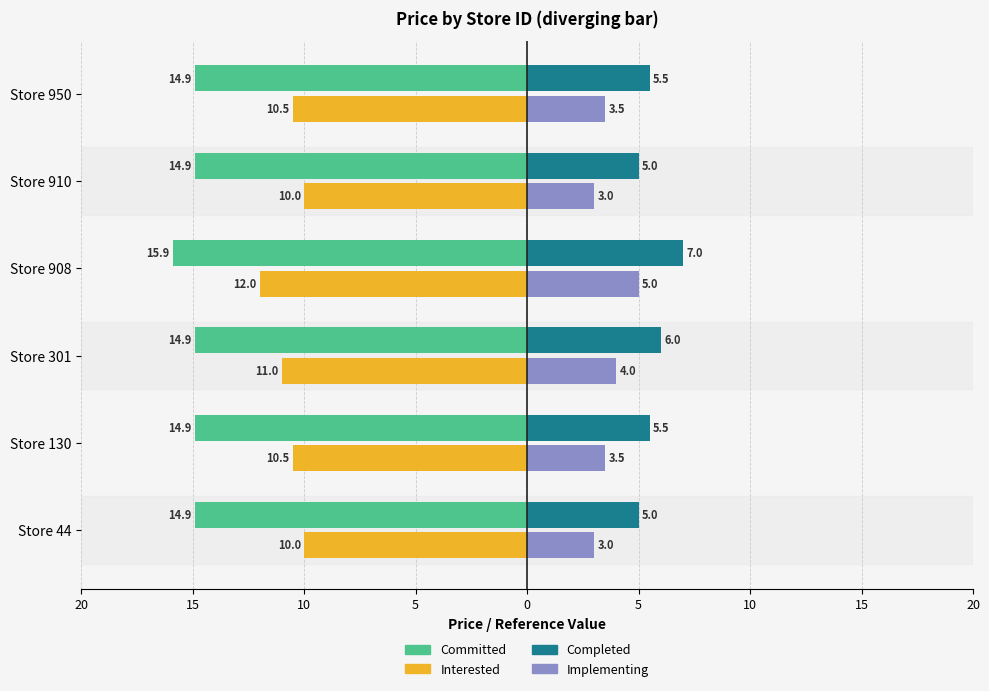

What are all the series names shown in the legend?

Committed, Interested, Completed, Implementing